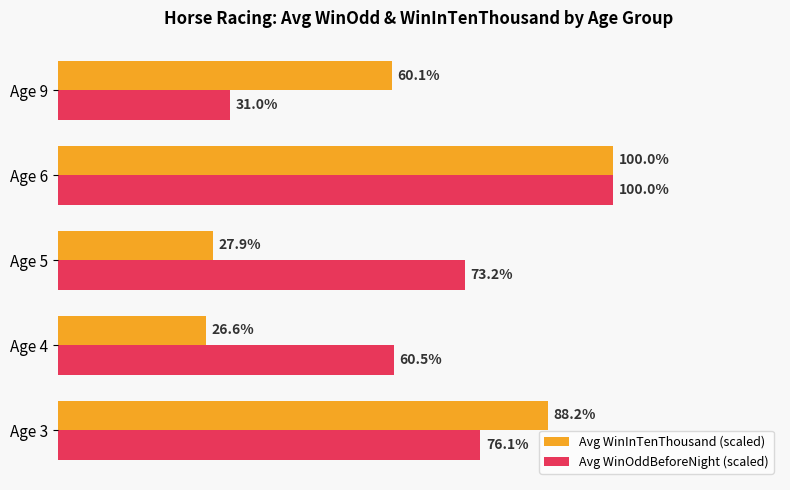

Rank the series at Age 4 from lowest to highest value.

Avg WinInTenThousand (scaled), Avg WinOddBeforeNight (scaled)